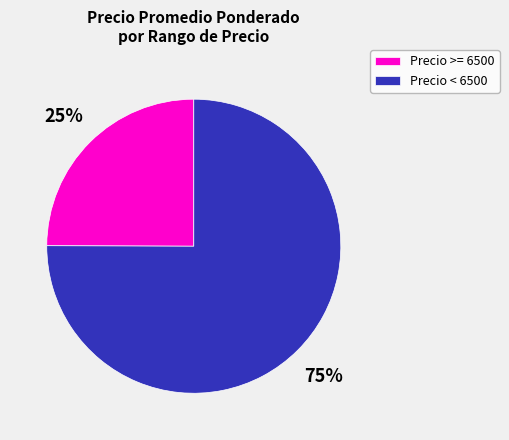

Which slice is the largest?

Precio < 6500